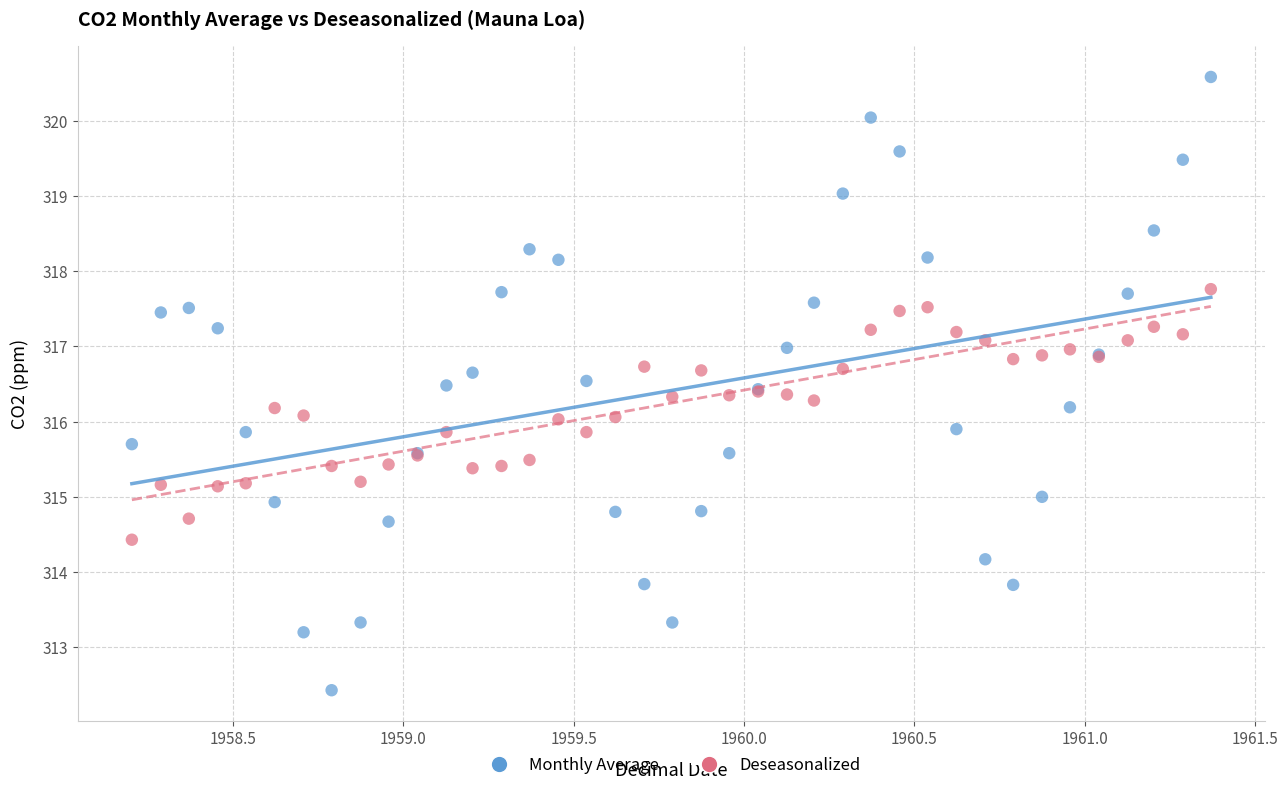

Which series contains the lowest Y value?

Monthly Average